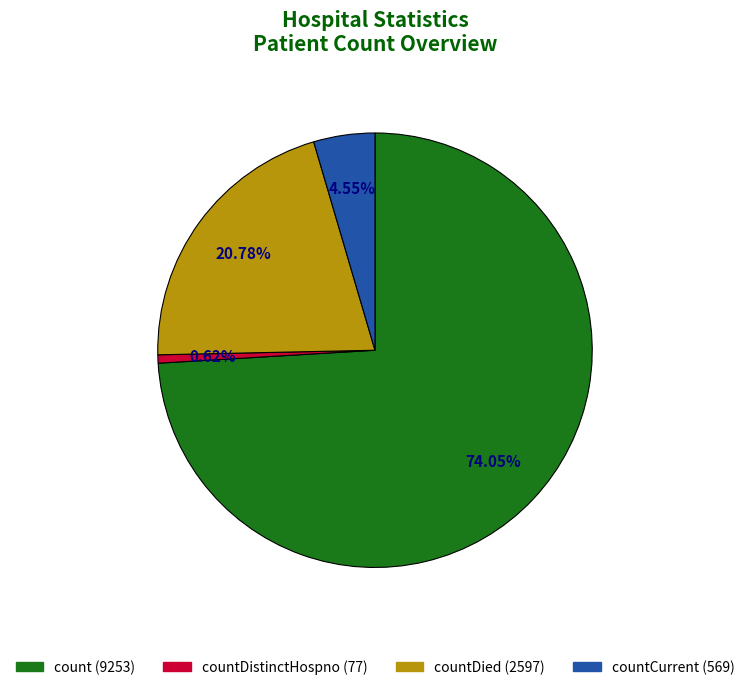

Count the number of slices in the pie.

5